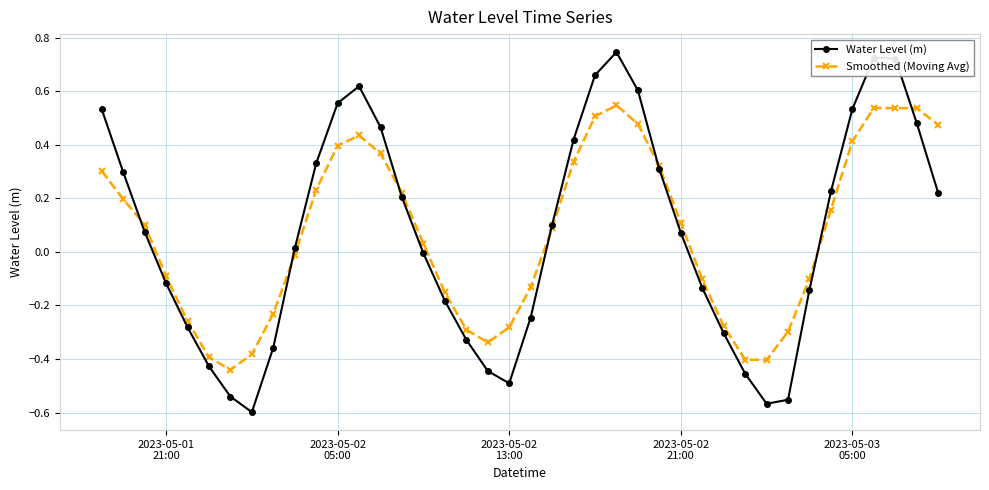

Which series has the widest spread of values?

Water Level (m)